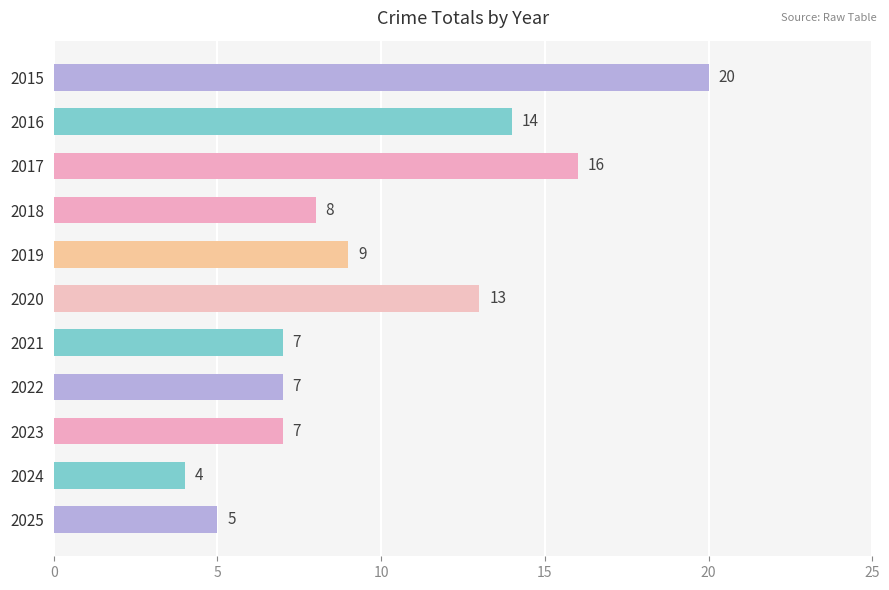

What is the smallest value displayed?

4